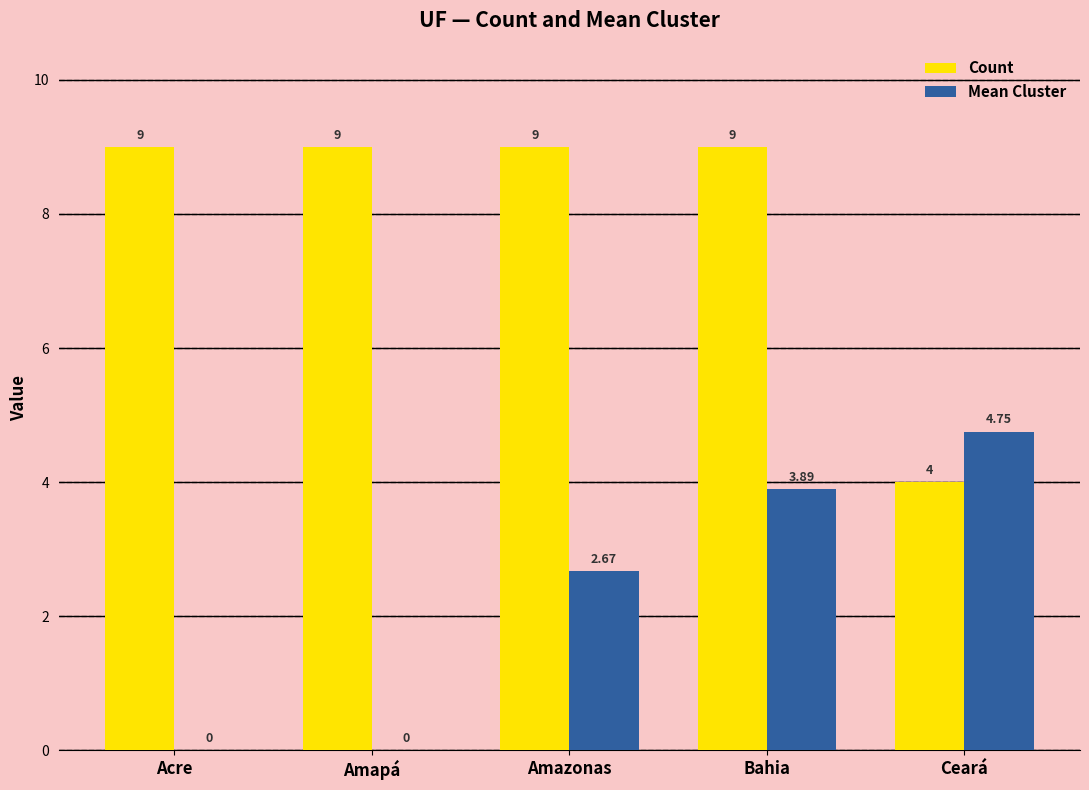

Which series has the largest total across all categories?

Count